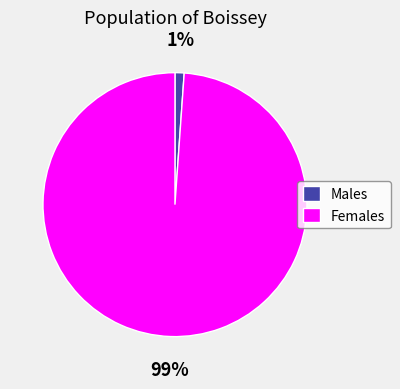

Does any single category account for the majority?

Yes